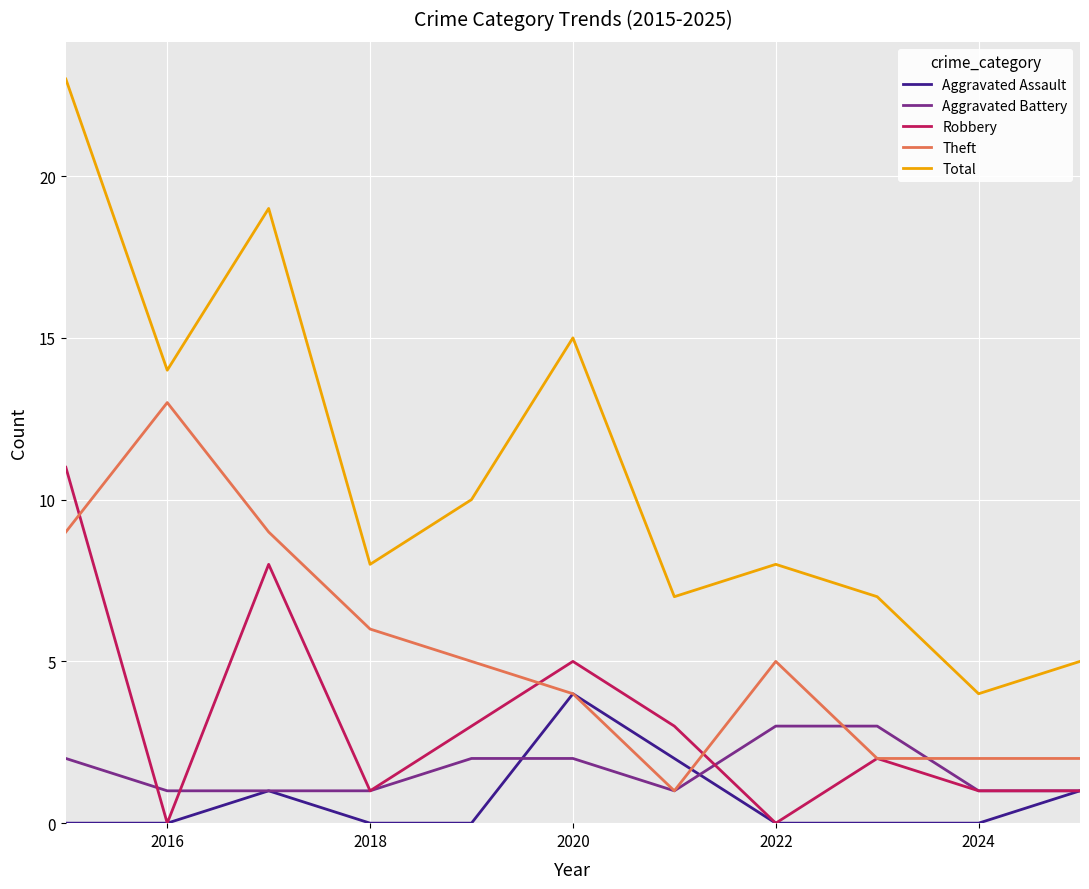

Which series has the widest spread of values?

Total